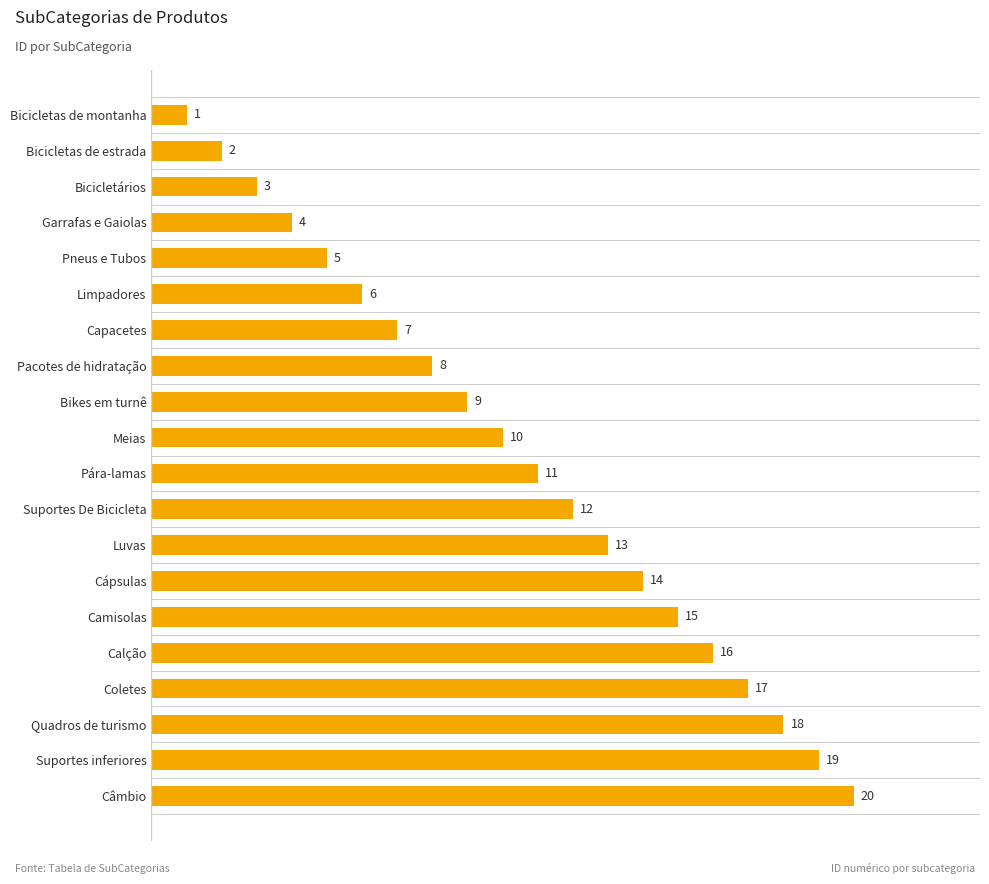

List the labels in order of value, smallest first.

Bicicletas de montanha, Bicicletas de estrada, Bicicletários, Garrafas e Gaiolas, Pneus e Tubos, Limpadores, Capacetes, Pacotes de hidratação, Bikes em turnê, Meias, Pára-lamas, Suportes De Bicicleta, Luvas, Cápsulas, Camisolas, Calção, Coletes, Quadros de turismo, Suportes inferiores, Câmbio